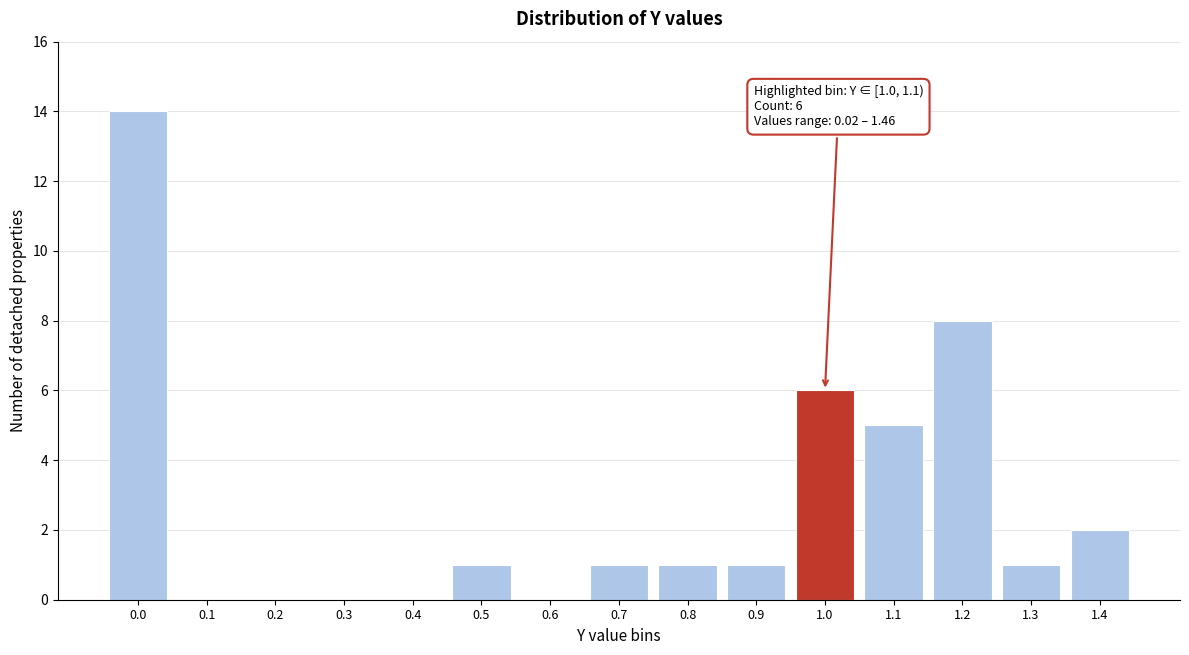

Reading right to left, extract all data points from this chart.

1.4=2	1.3=1	1.2=8	1.1=5	1.0=6	0.9=1	0.8=1	0.7=1	0.6=0	0.5=1	0.4=0	0.3=0	0.2=0	0.1=0	0.0=14